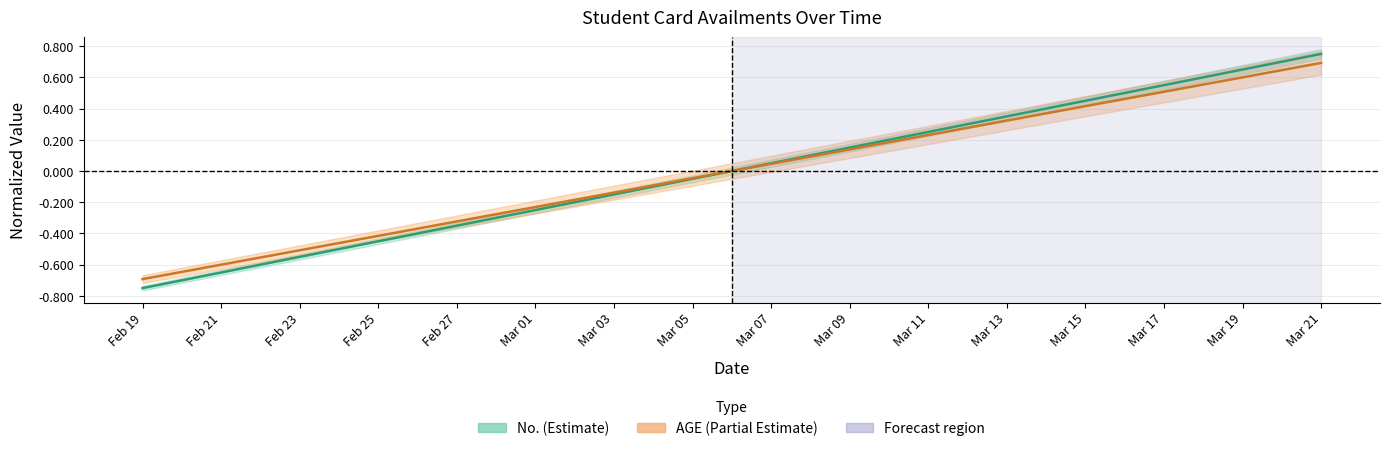

Between Feb 21 and Mar 03, which is larger?

Mar 03